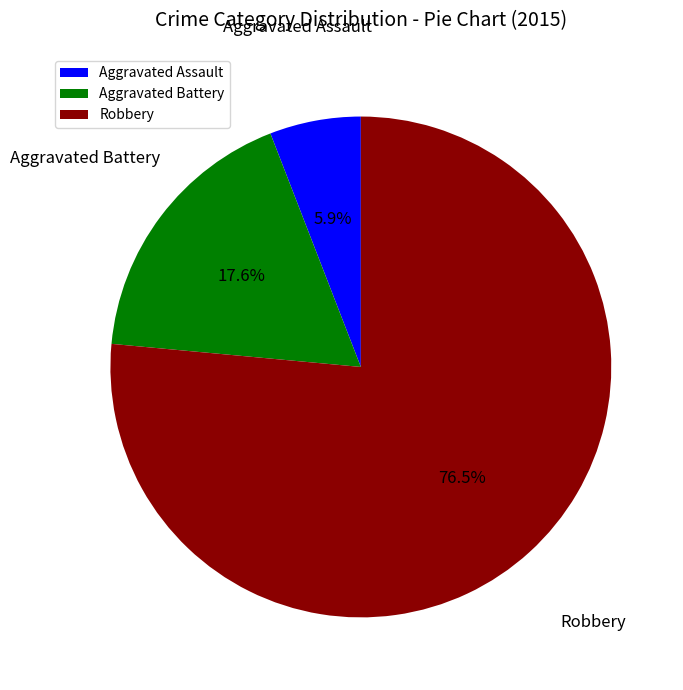

What is the smallest slice in the pie chart?

Aggravated Assault